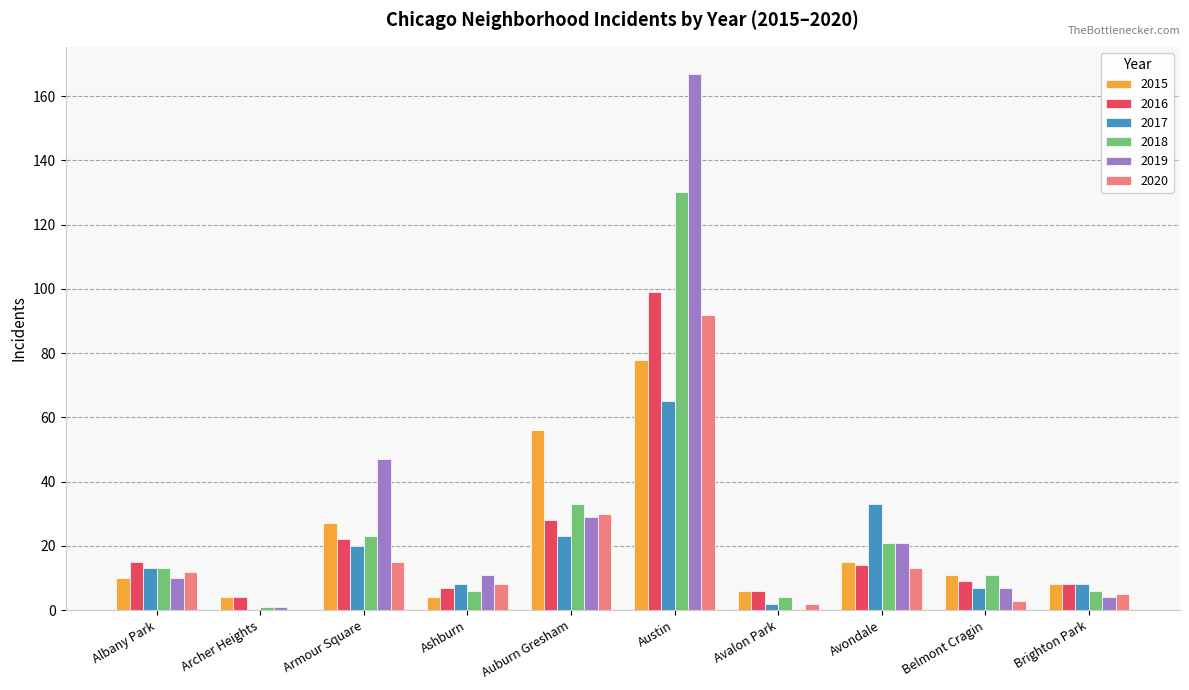

What is the total value across all series at Avondale?

117